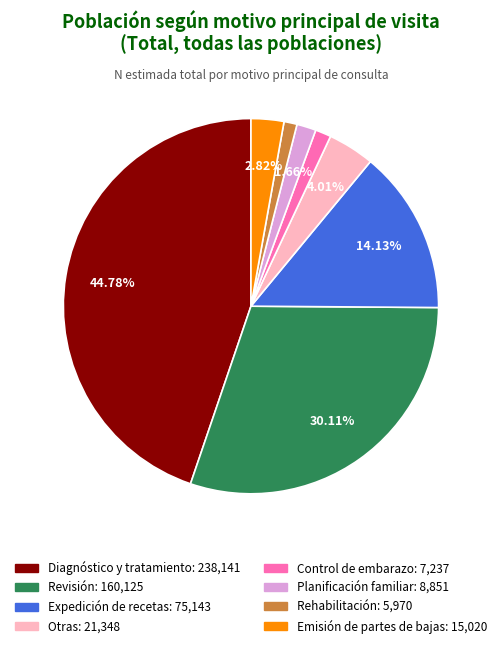

Do Planificación familiar and Revisión together represent more than half of the pie?

No